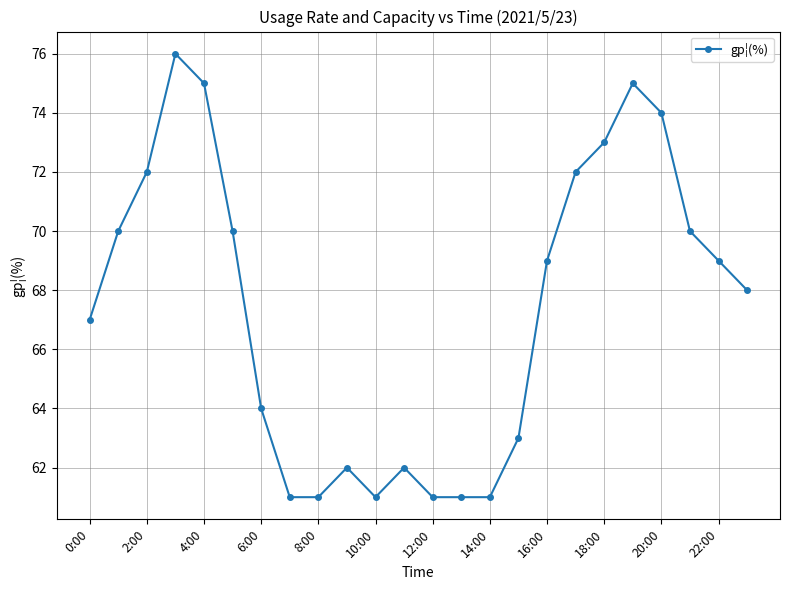

What is the smallest value displayed?

61